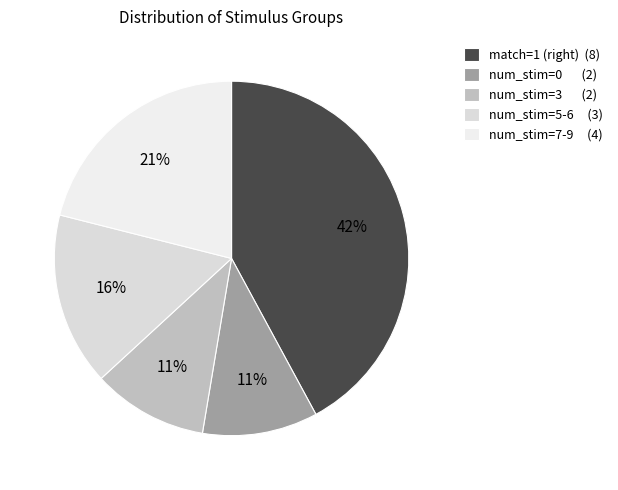

How many segments does this pie chart have?

5